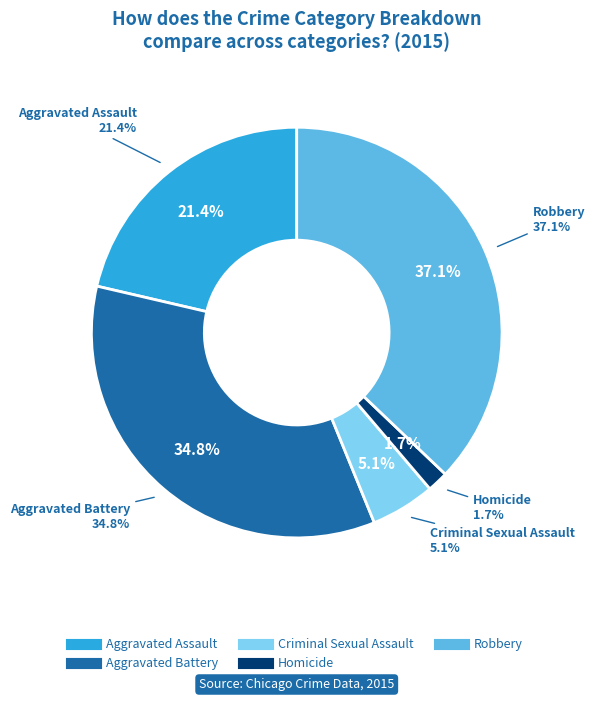

To the nearest percent, what is the difference between the largest and smallest slice percentages?

35%